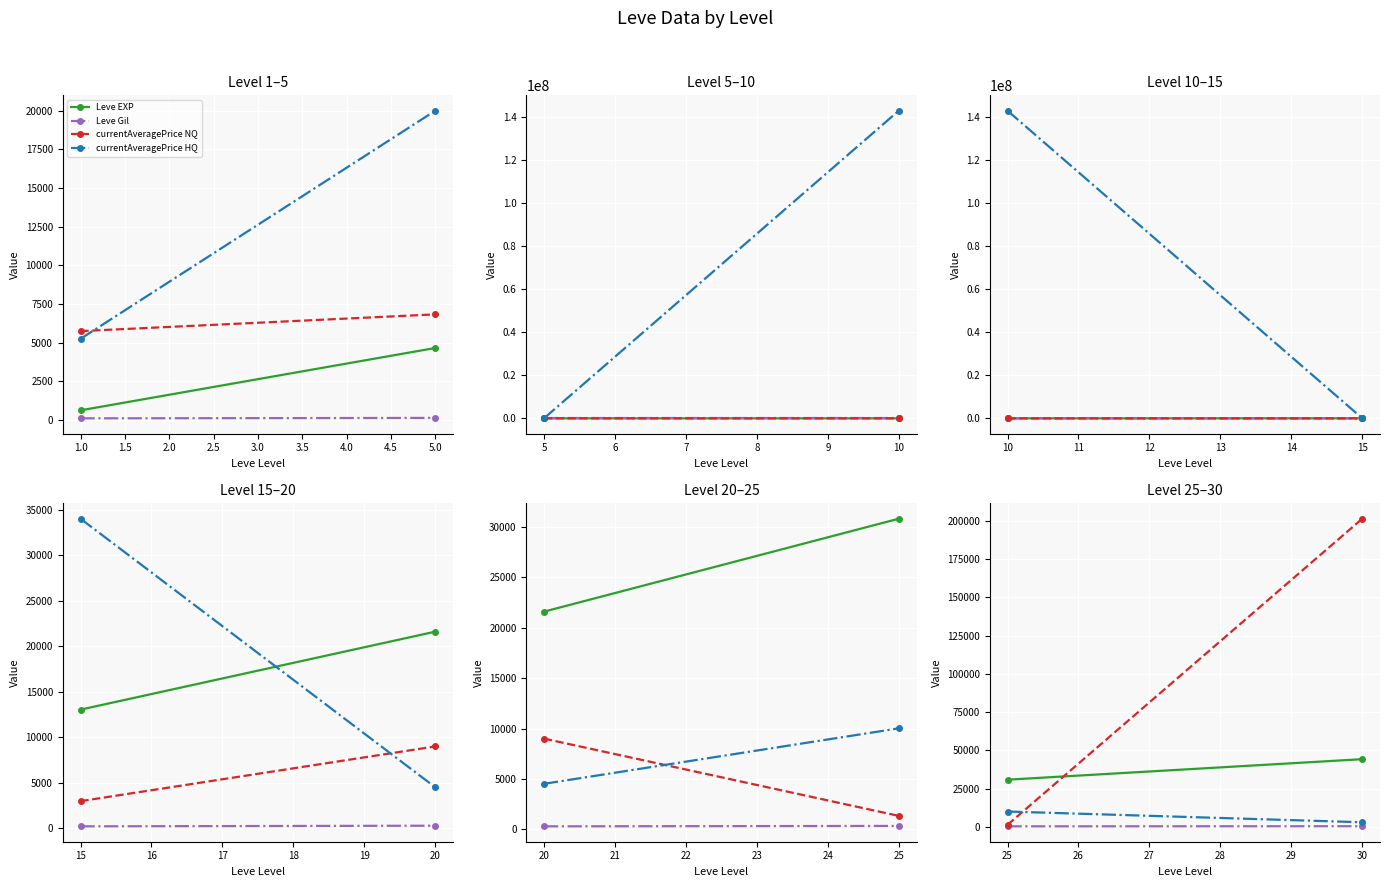

How many lines are shown in the chart?

4